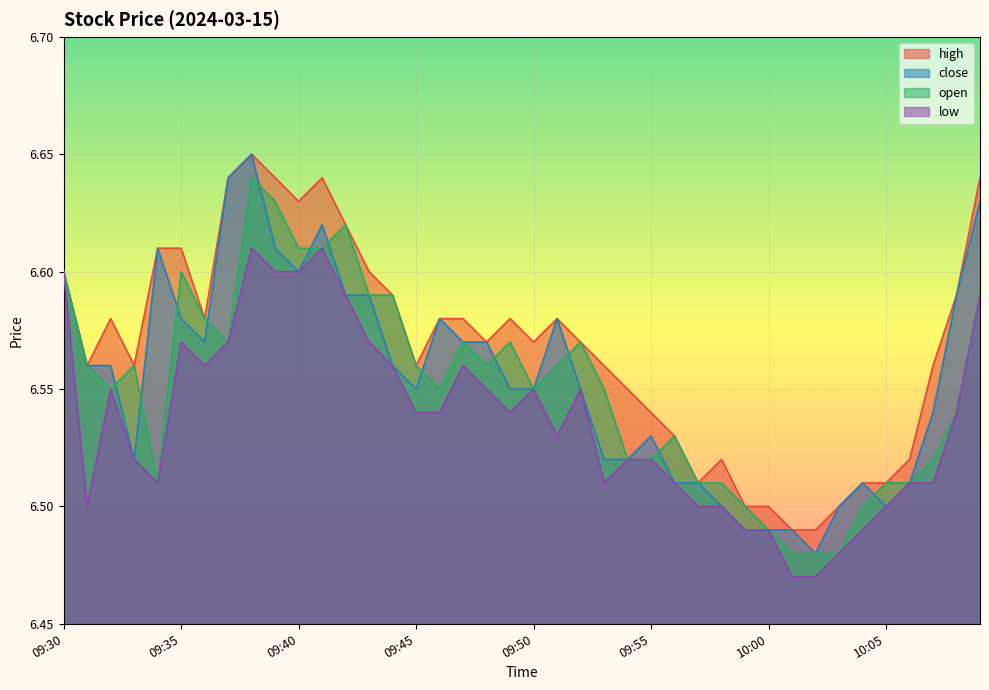

What is the approximate value of close at 10:05?

6.5